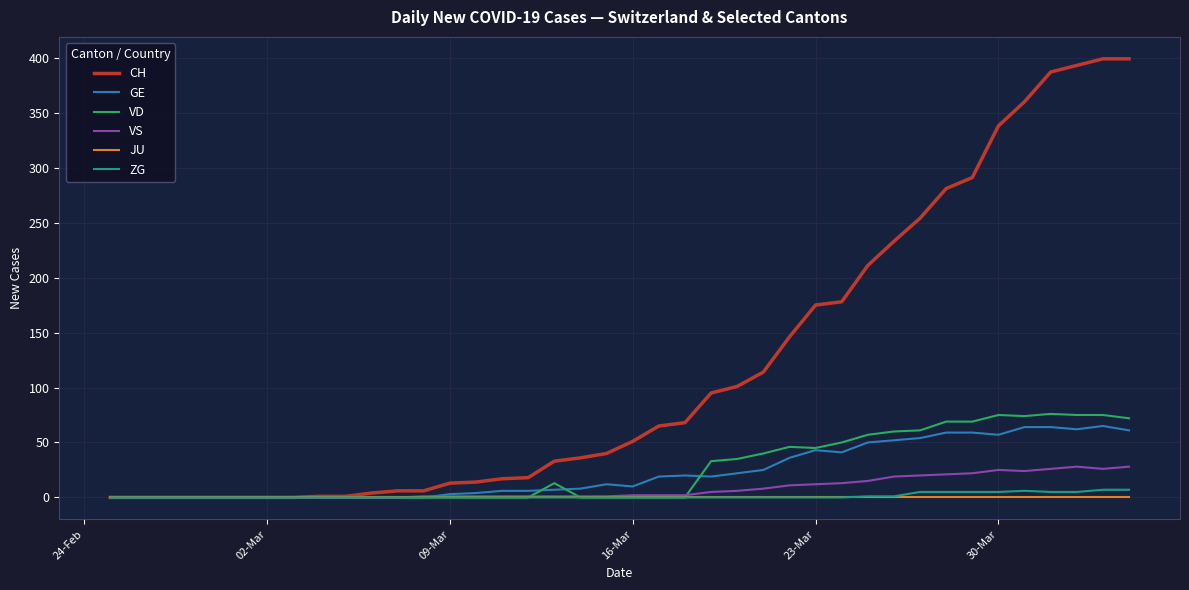

Which series has the largest range (max minus min)?

CH